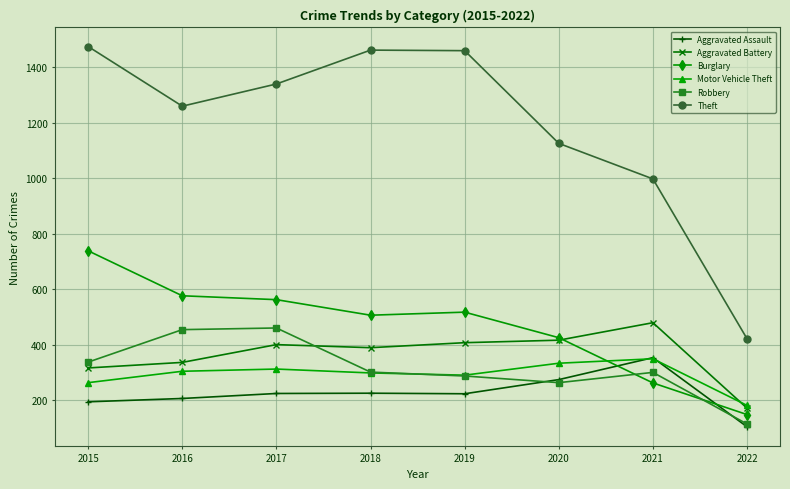

What is the difference between the highest and lowest values at 2018?

1236